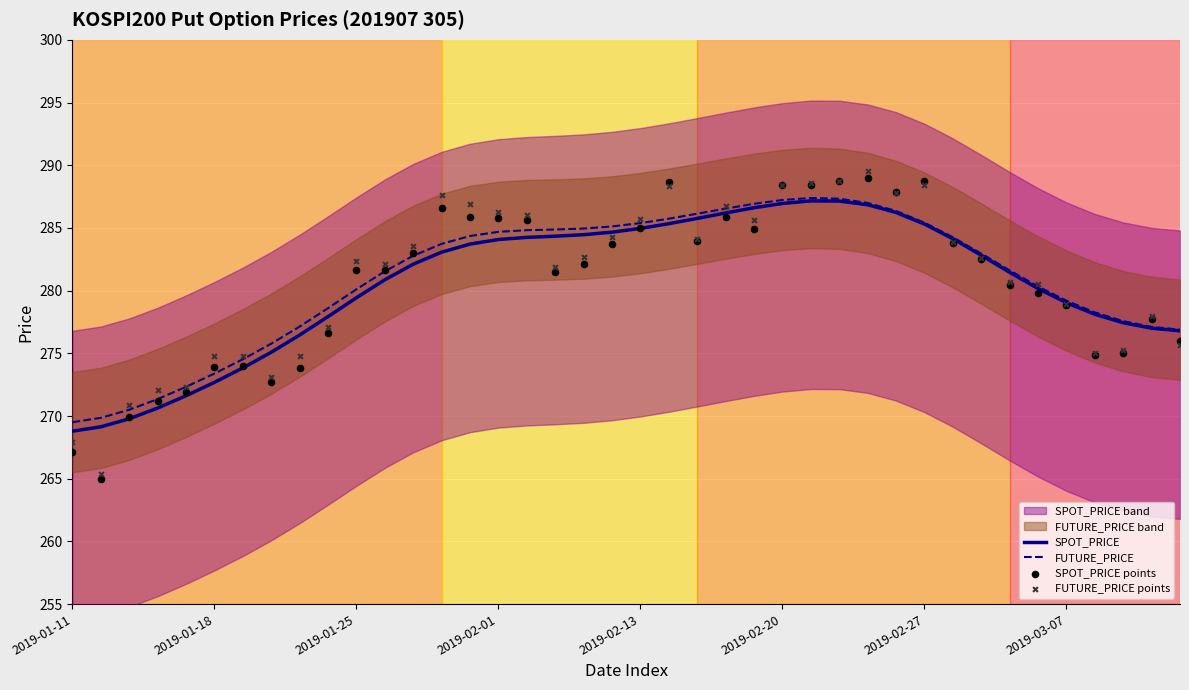

Which series has the largest total across all categories?

FUTURE_PRICE